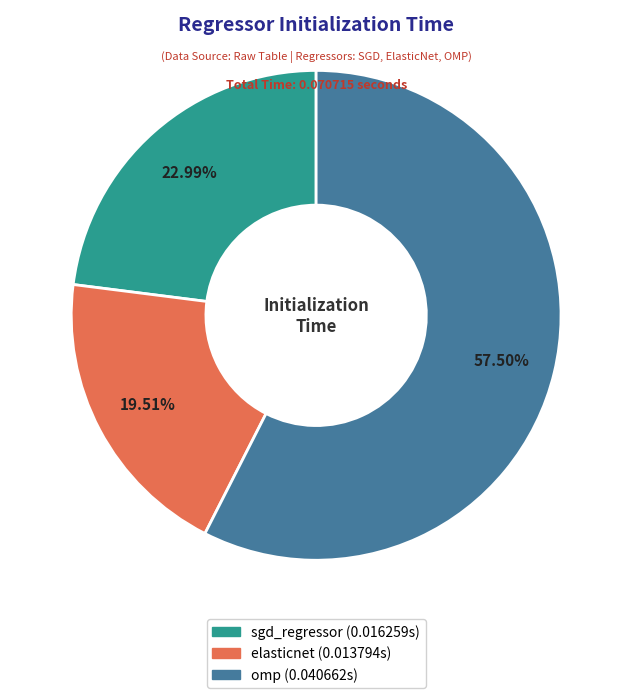

Which slice is the smallest?

elasticnet